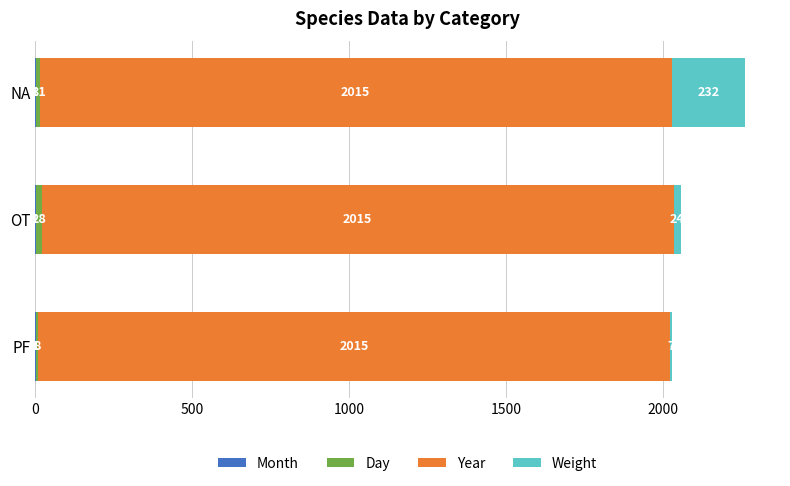

At which category is the sum across all series the highest?

NA